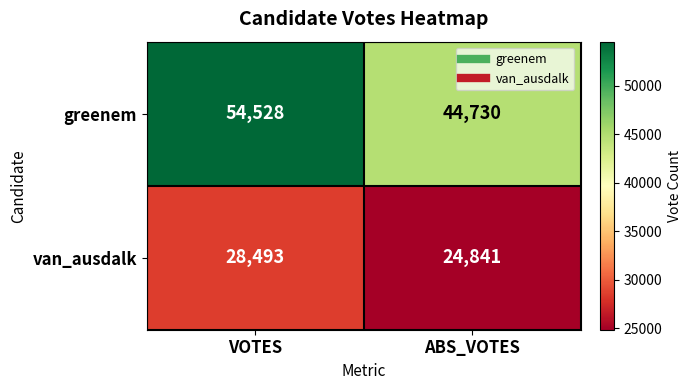

Reading left to right, transcribe all the data shown in this chart.

greenem: 54528	44730
van_ausdalk: 28493	24841